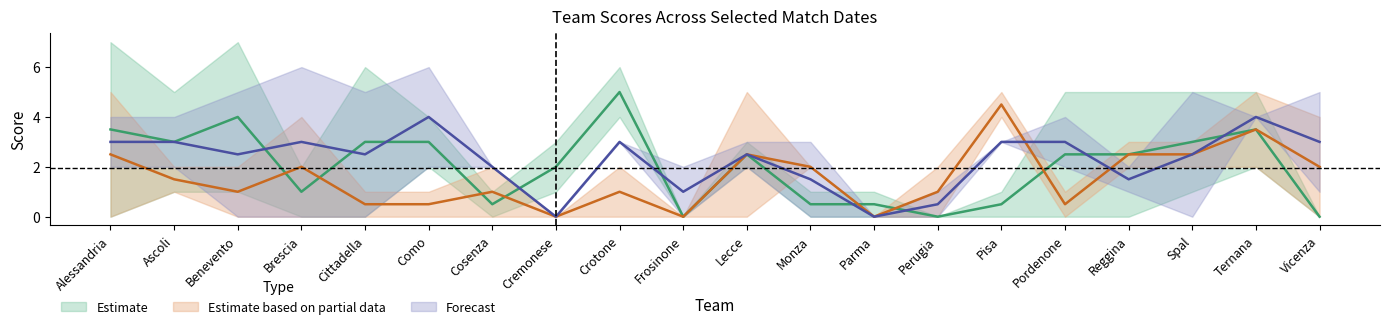

Reading left to right, extract all data points from this chart.

X2021.08.22: 7	1	7	2	0	4	1	3	4	0	3	0	0	0	1	0	0	1	2	0
X2021.08.29: 0	5	1	0	6	2	0	1	6	0	2	1	1	0	0	5	5	5	5	0
X2021.09.11: 0	1	0	4	0	1	0	0	2	0	0	2	0	0	5	0	2	2	5	0
X2021.09.18: 5	2	2	0	1	0	2	0	0	0	5	2	0	2	4	1	3	3	2	4
X2021.09.21: 4	4	5	0	5	2	2	0	3	0	3	3	0	0	3	2	2	5	4	5
X2021.10.16: 2	2	0	6	0	6	2	0	3	2	2	0	0	1	3	4	1	0	4	1